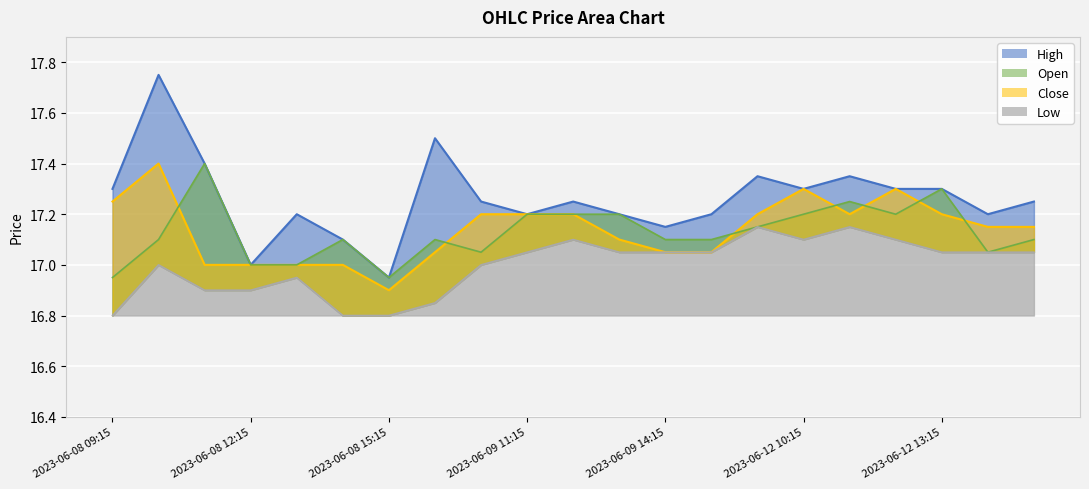

Rank the series at 2023-06-12 14:15 from highest to lowest value.

High, Close, Low, Open